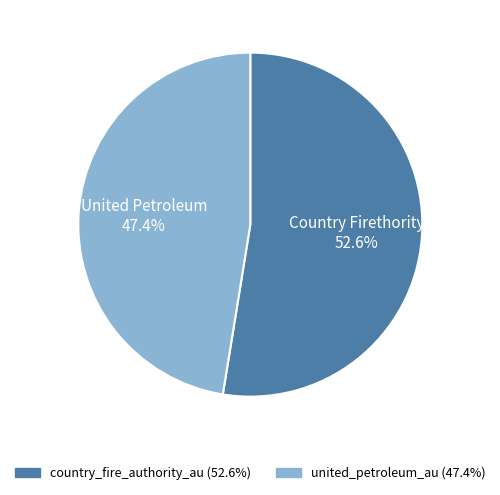

To the nearest percent, what is the difference between the largest and smallest slice percentages?

5%